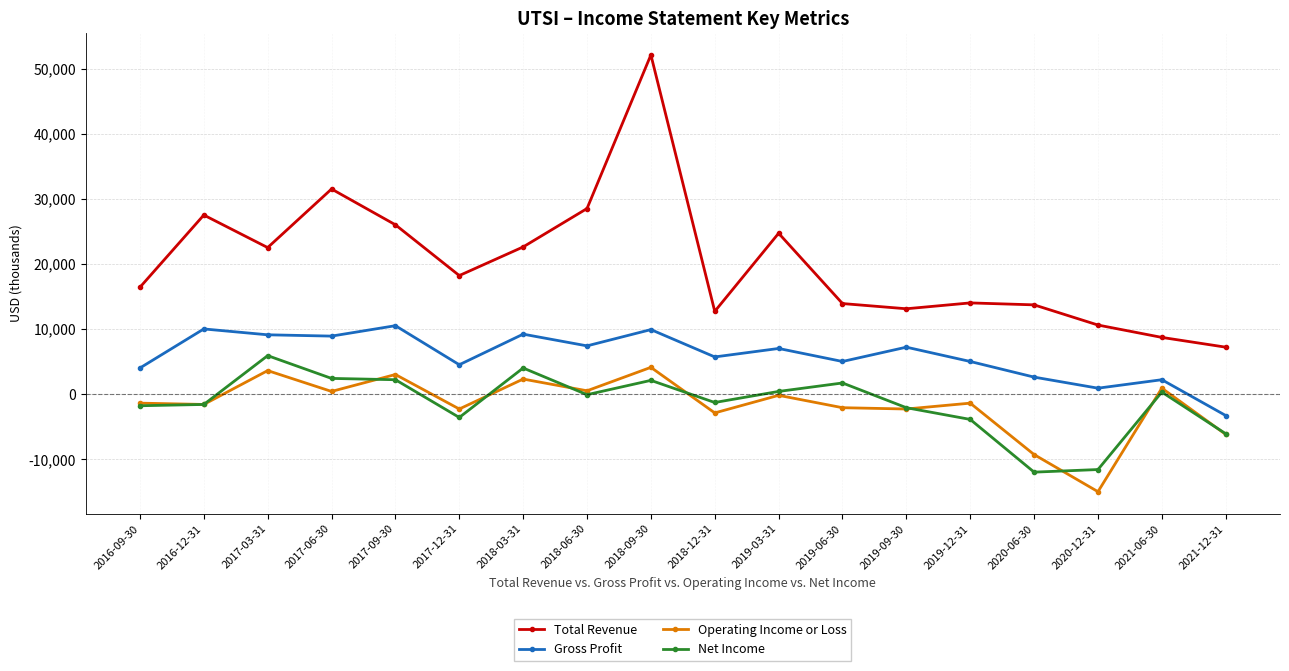

At which label does Gross Profit first exceed 7000?

2016-12-31